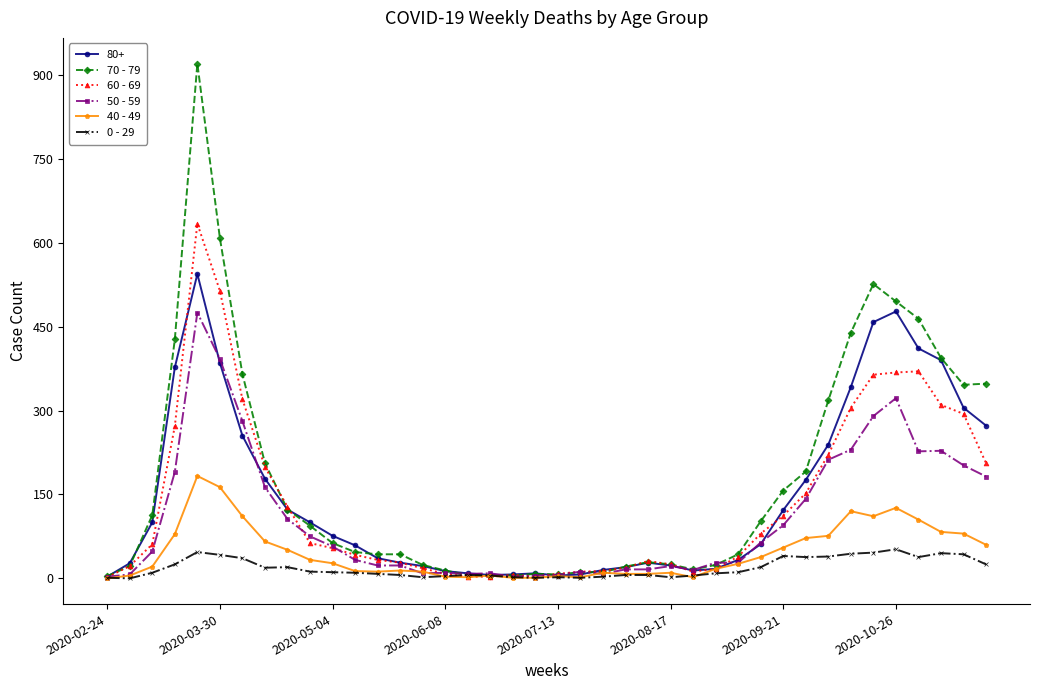

Rank the series by their maximum value, from lowest to highest.

0 - 29, 40 - 49, 50 - 59, 80+, 60 - 69, 70 - 79